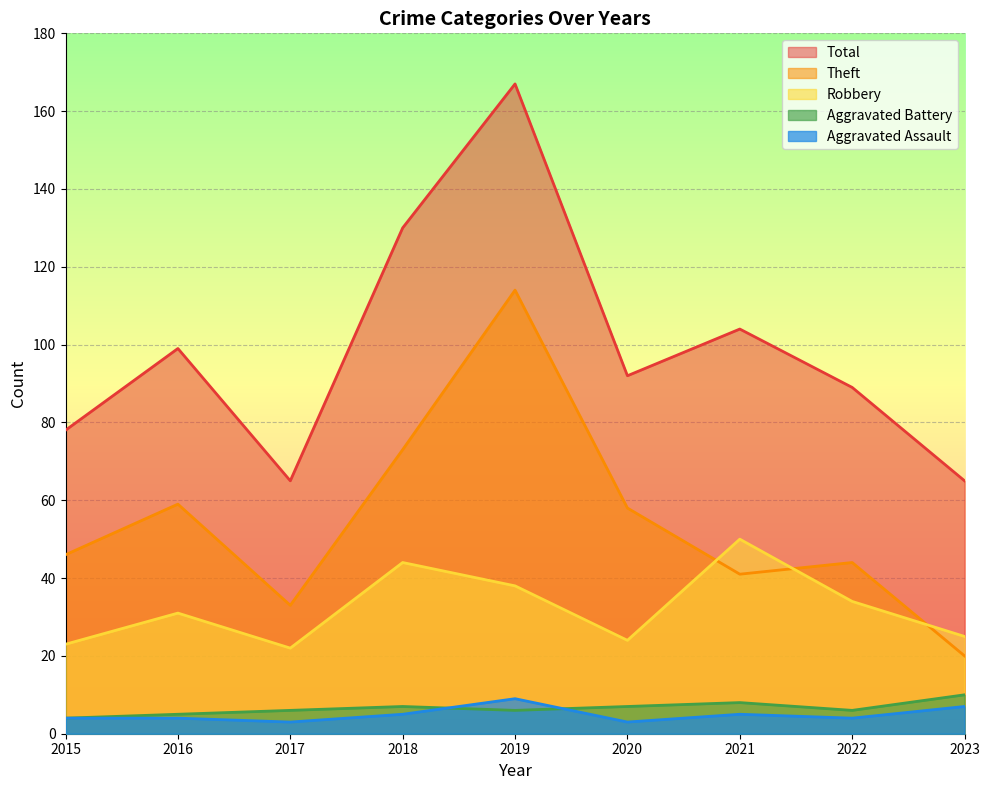

How many data points in Aggravated Assault are above 4?

4